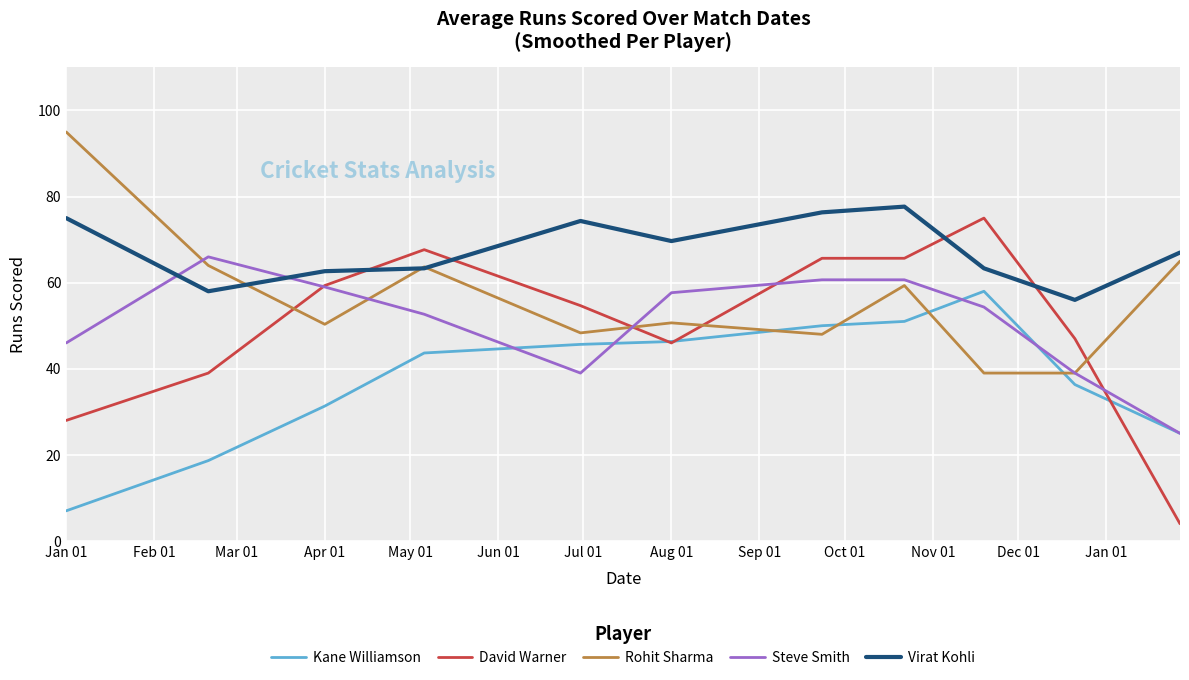

What is the average value of the David Warner series?

50.2